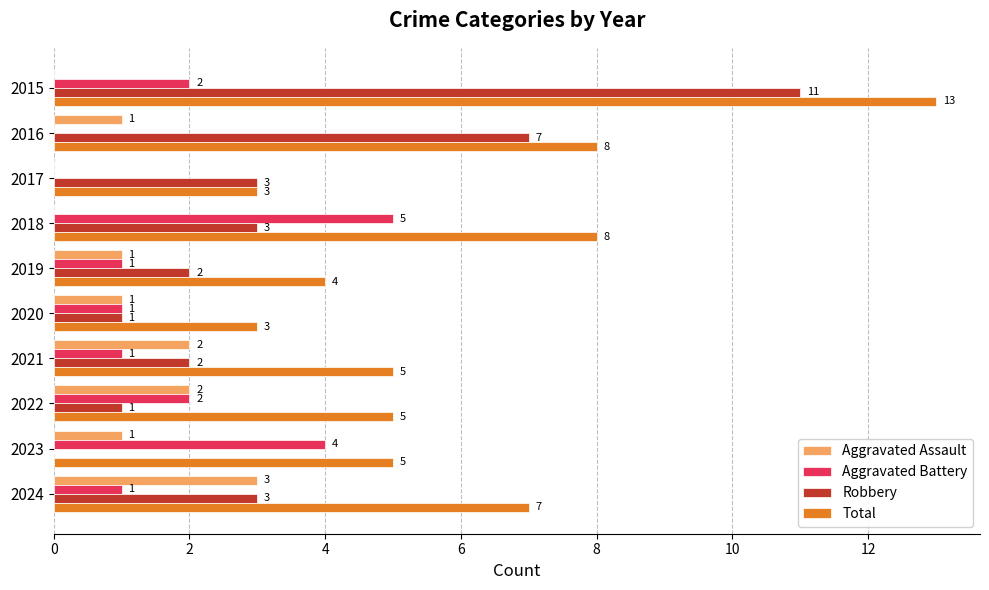

Which series changed the most between 2016 and 2018?

Aggravated Battery